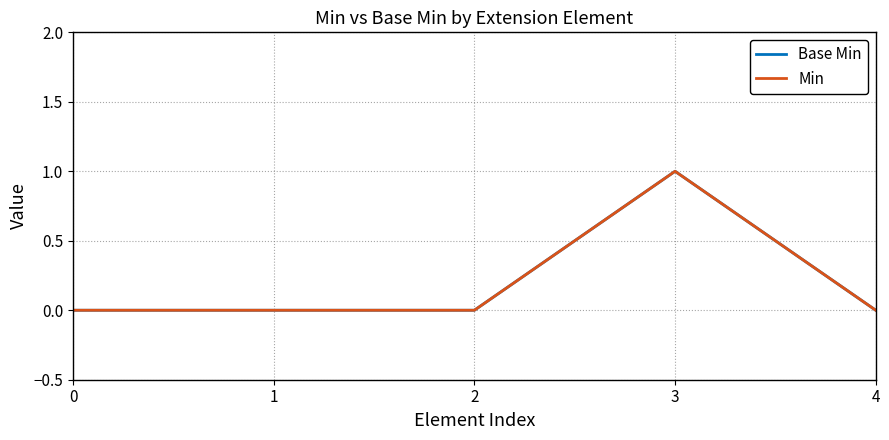

True or false: Base Min and Min intersect in this chart.

False